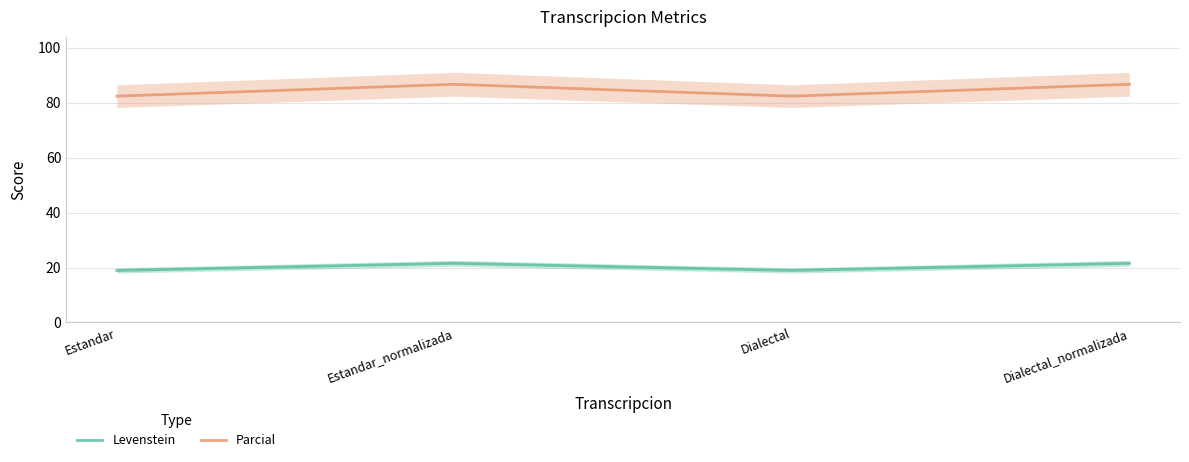

What is the label of the 3rd point from the left?

Dialectal